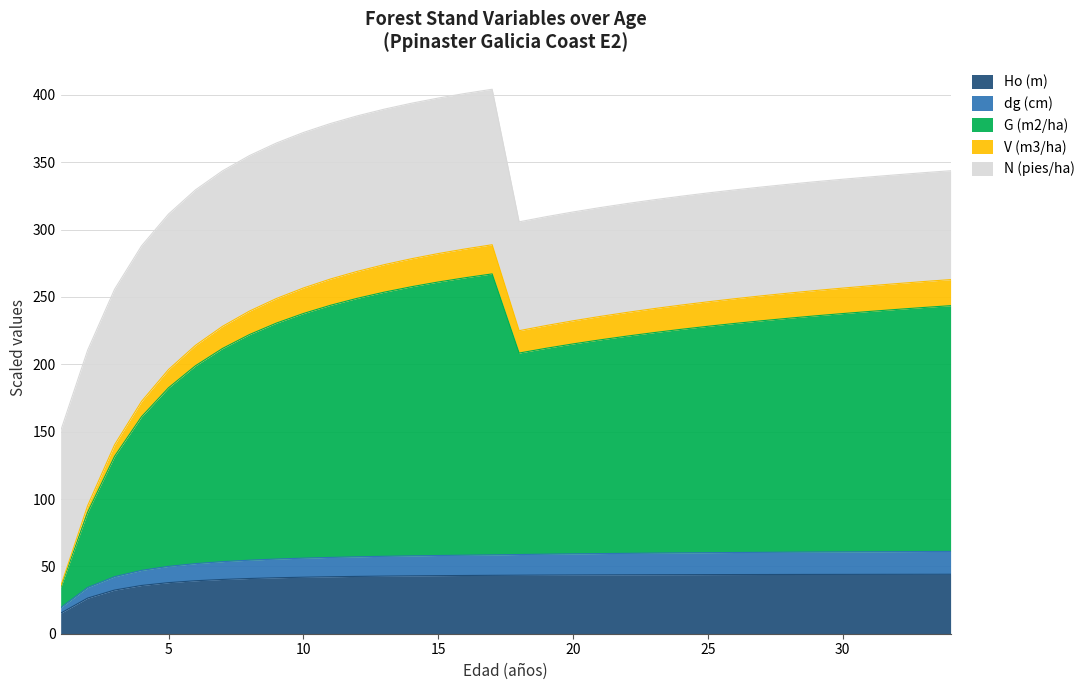

Rank the categories by G (m2/ha) value from highest to lowest.

17, 16, 15, 14, 13, 12, 11, 34, 33, 32, 31, 10, 30, 29, 28, 27, 9, 26, 25, 24, 23, 8, 22, 21, 20, 19, 7, 18, 6, 5, 4, 3, 2, 1